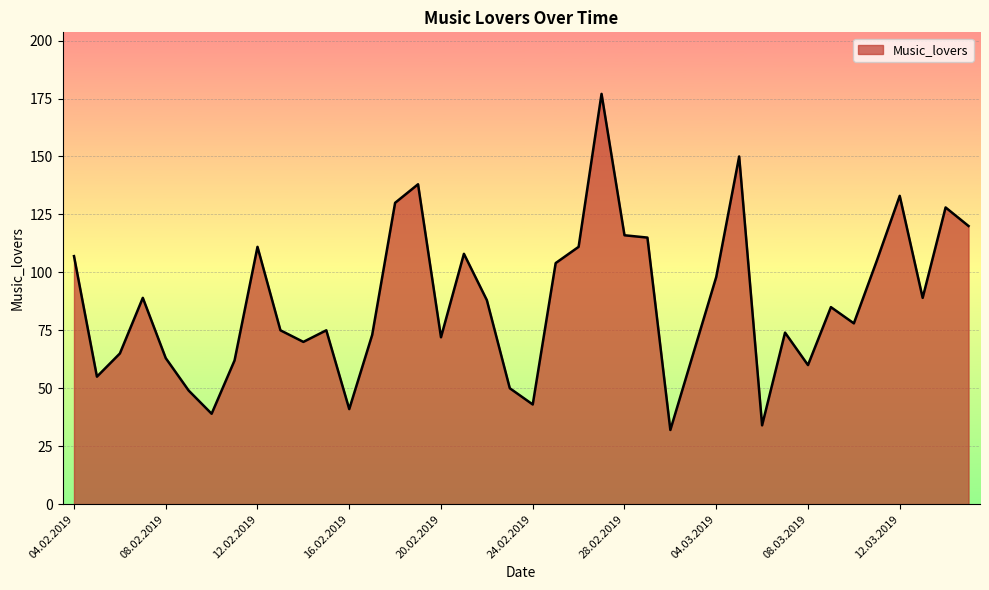

What is the maximum value shown in the chart?

177